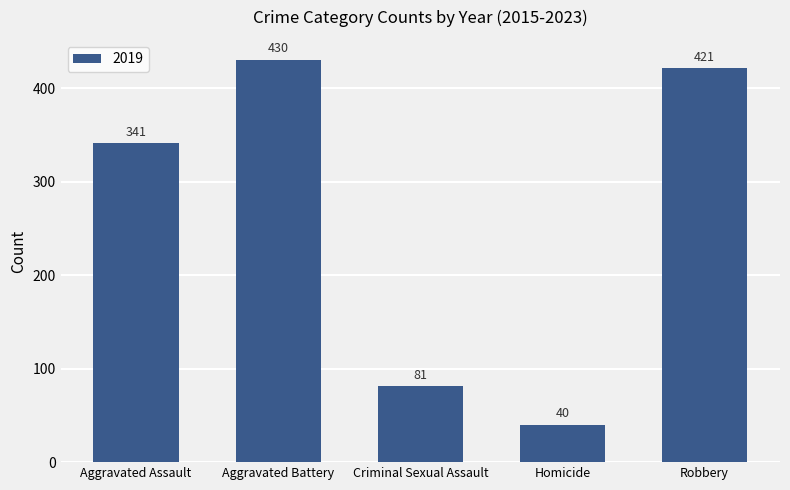

What is the average value?

263